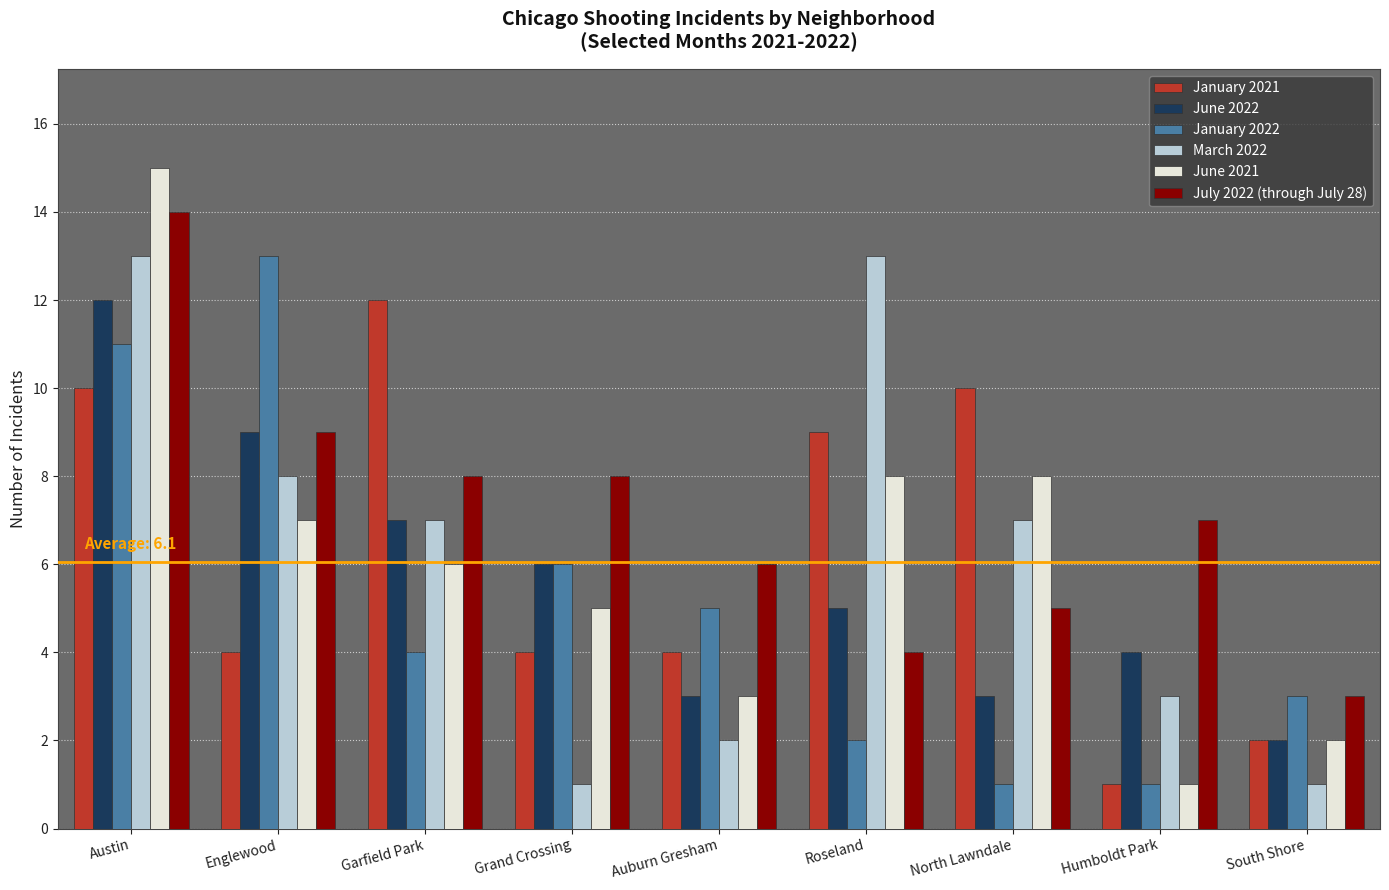

Reading right to left, extract all data points from this chart.

January 2021: 2	1	10	9	4	4	12	4	10
June 2022: 2	4	3	5	3	6	7	9	12
January 2022: 3	1	1	2	5	6	4	13	11
March 2022: 1	3	7	13	2	1	7	8	13
June 2021: 2	1	8	8	3	5	6	7	15
July 2022 (through July 28): 3	7	5	4	6	8	8	9	14